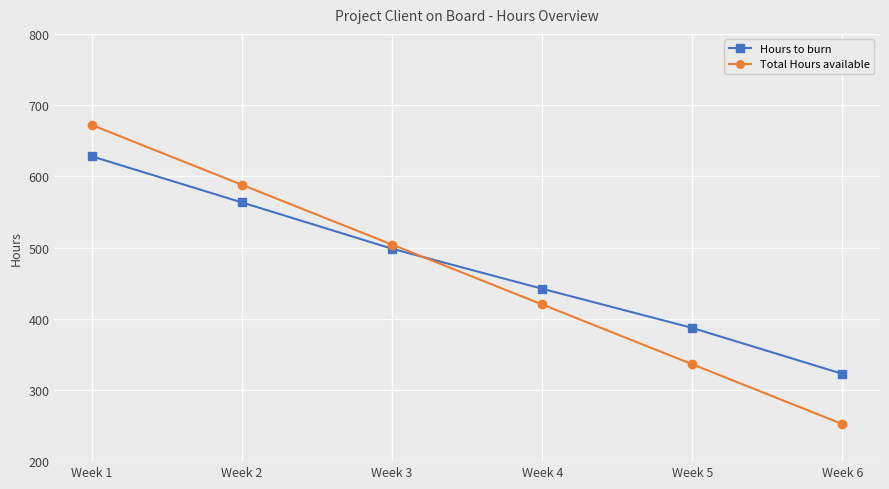

Which category has the lowest value in the Total Hours available series?

Week 6